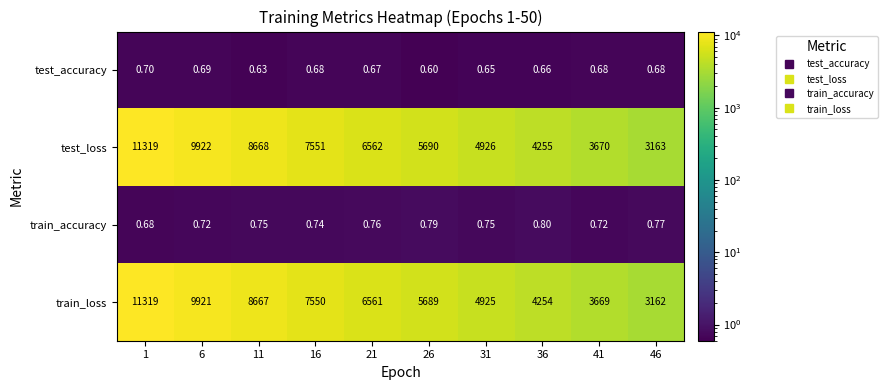

At 16, list the series in order from largest to smallest.

test_loss, train_loss, train_accuracy, test_accuracy